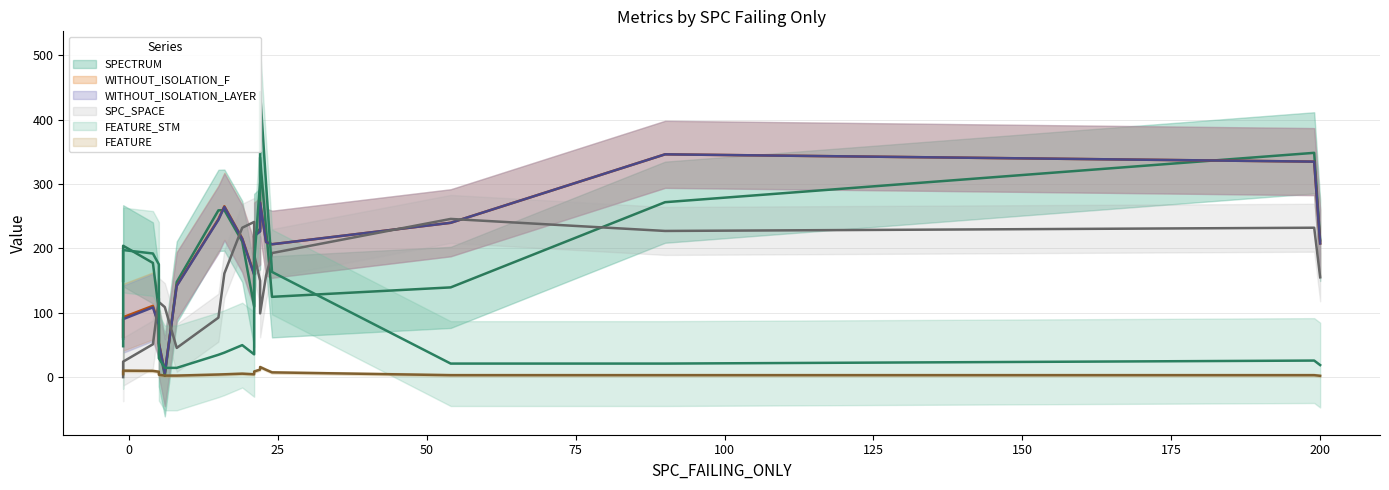

Where is the first local maximum for SPECTRUM?

2